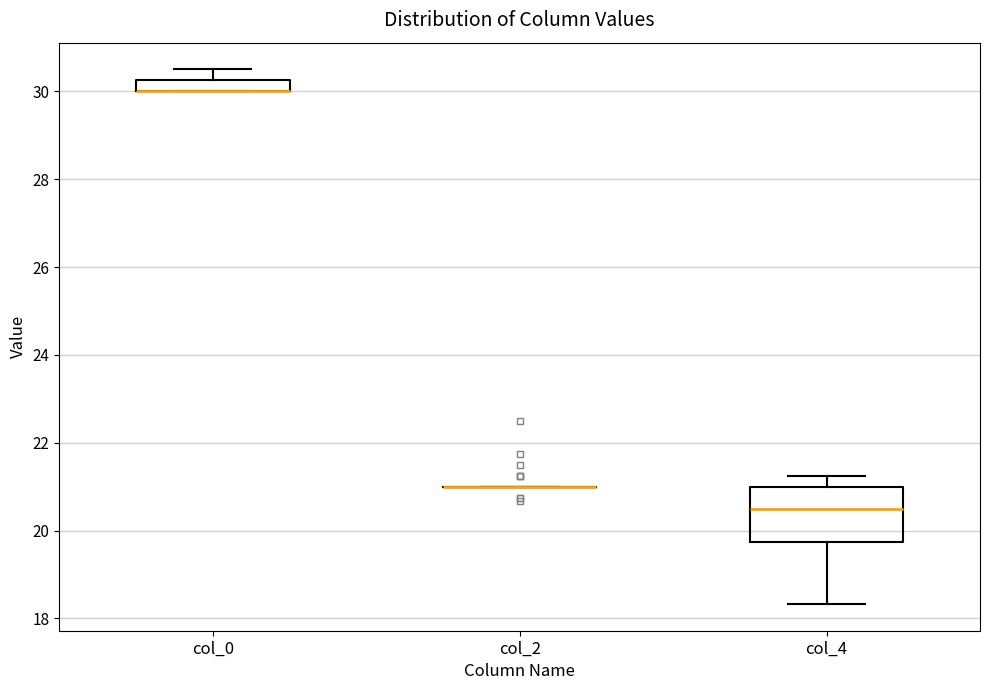

Which box is the tallest, from its lower edge to its upper edge?

col_4